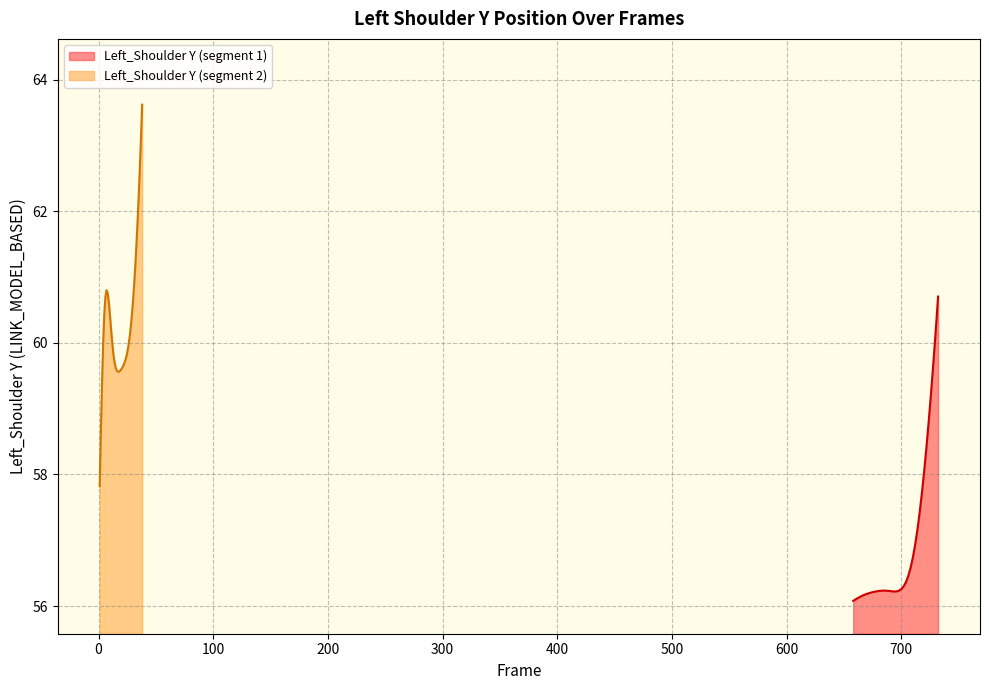

What is the sum of all Left_Shoulder Y (segment 2) values?

2293.7